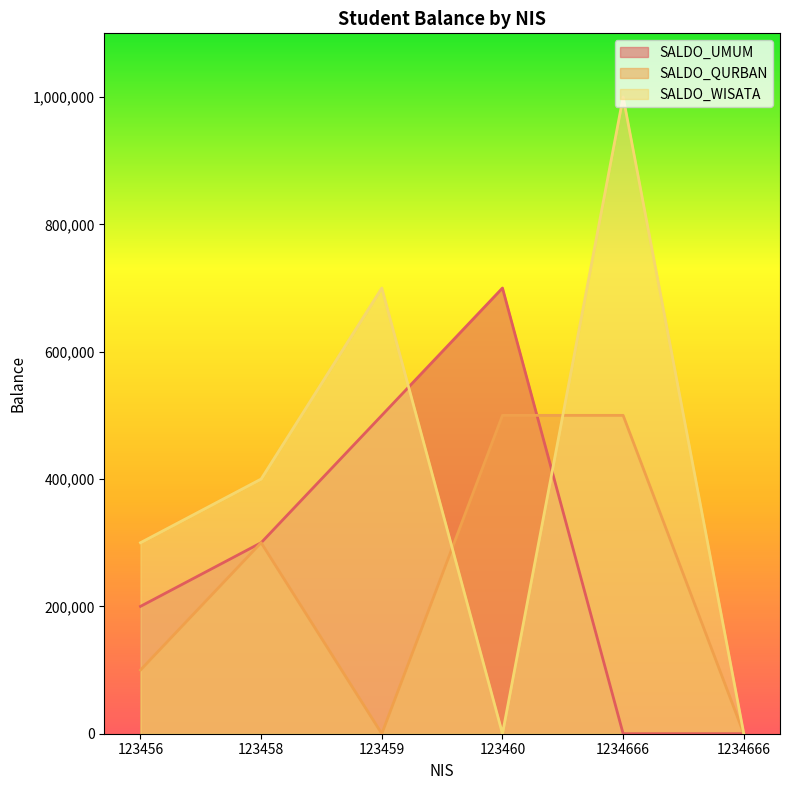

What is the approximate value of SALDO_WISATA at 123456?

300000